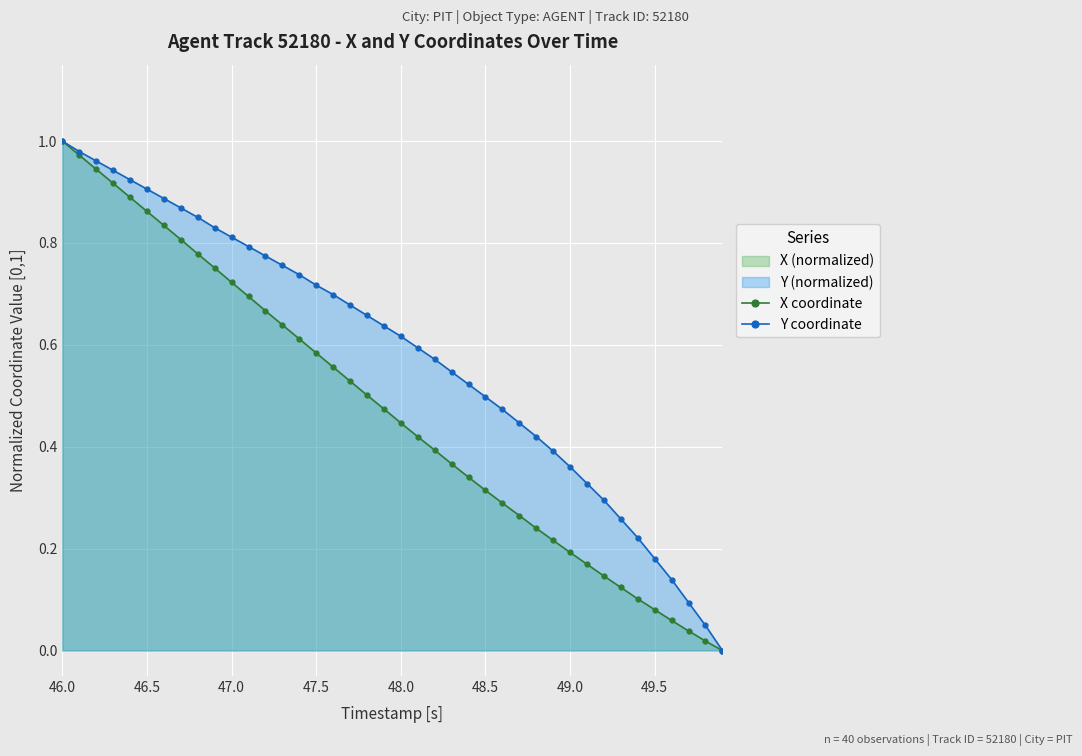

List the series in order of their overall mean, highest first.

Y coordinate, X coordinate